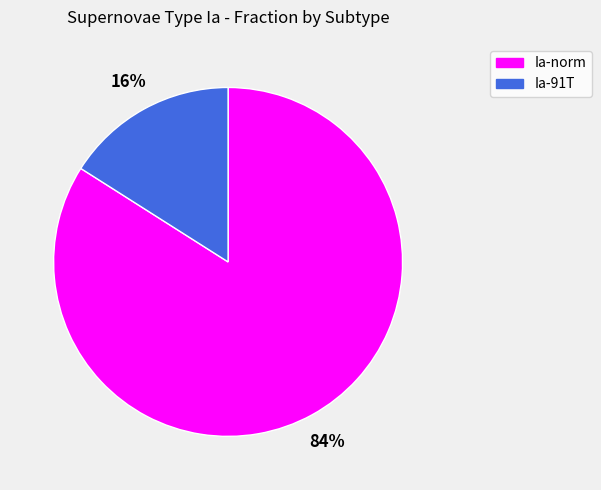

Between Ia-91T and Ia-norm, which is larger?

Ia-norm